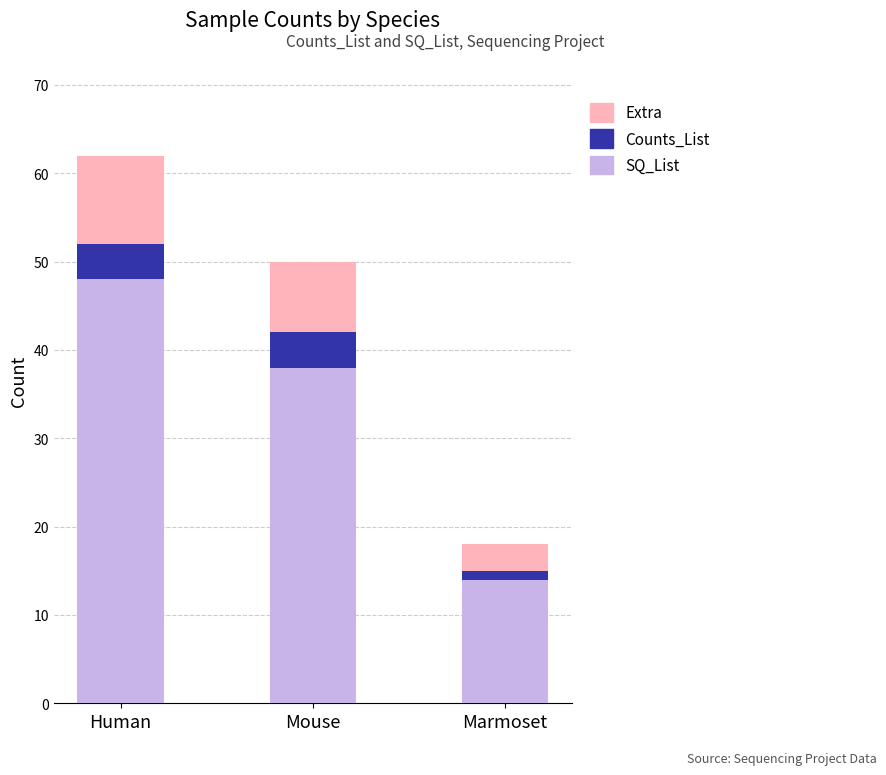

Reading right to left, what are the values for SQ_List?

Marmoset=14	Mouse=38	Human=48